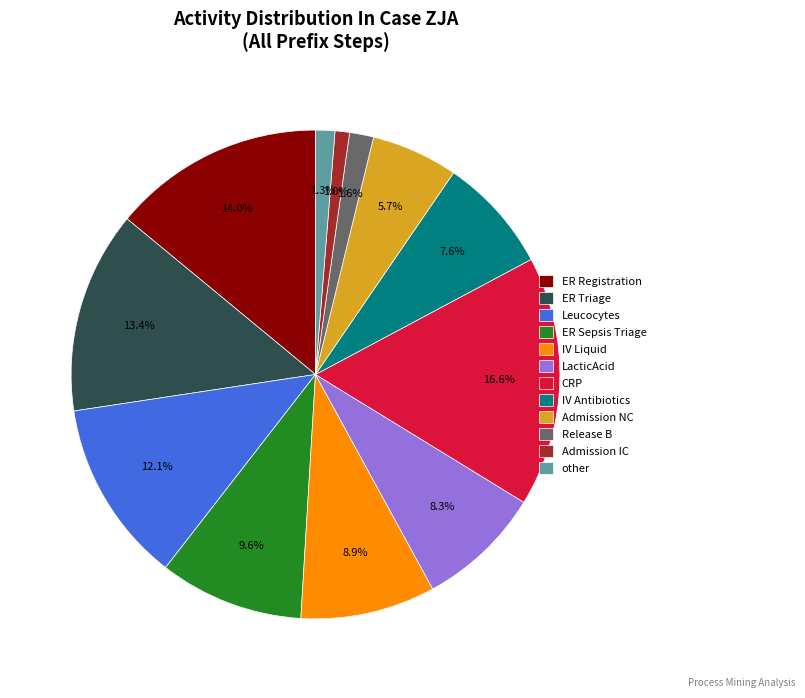

Which category has the biggest portion of the pie?

CRP